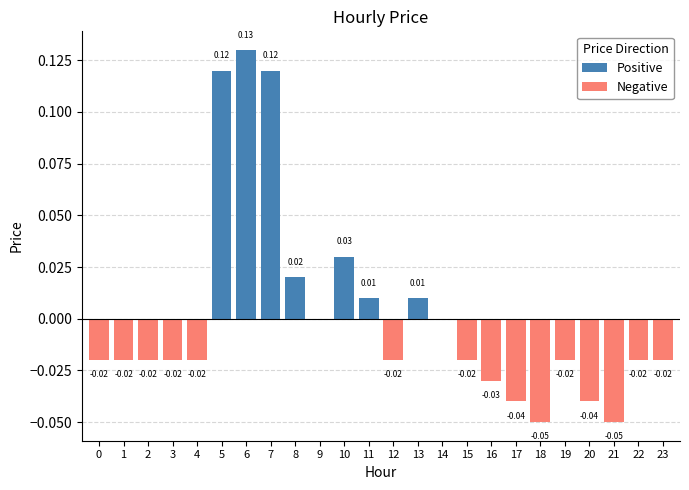

Which series has the largest total across all categories?

Positive